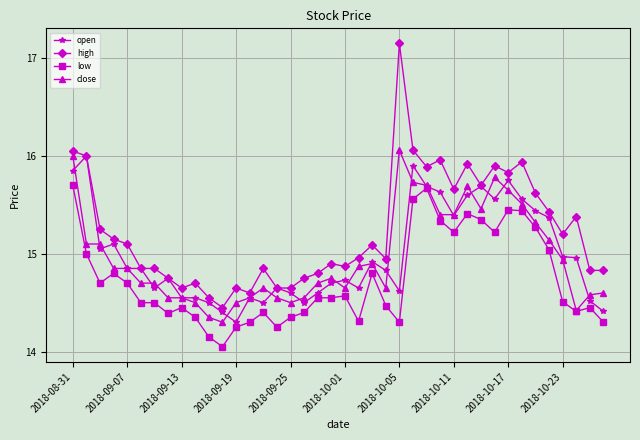

Which series has the widest spread of values?

high